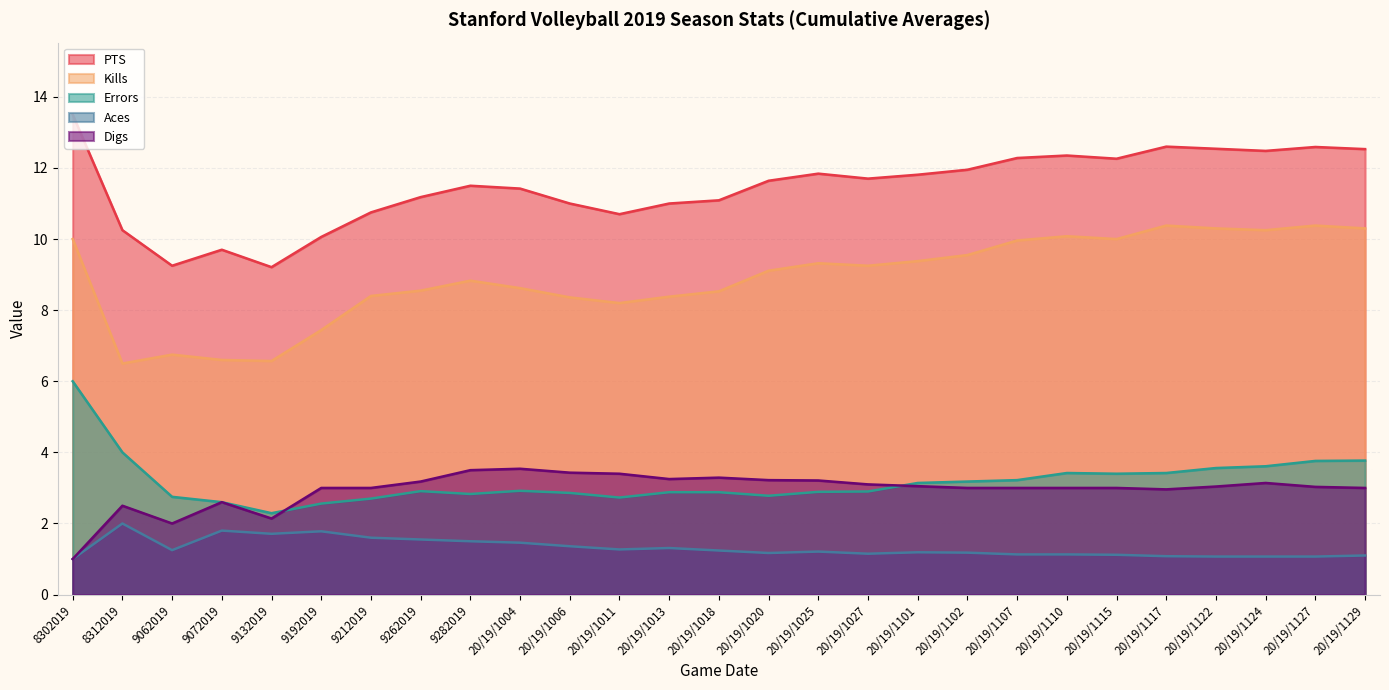

How many categories are shown in the chart?

27